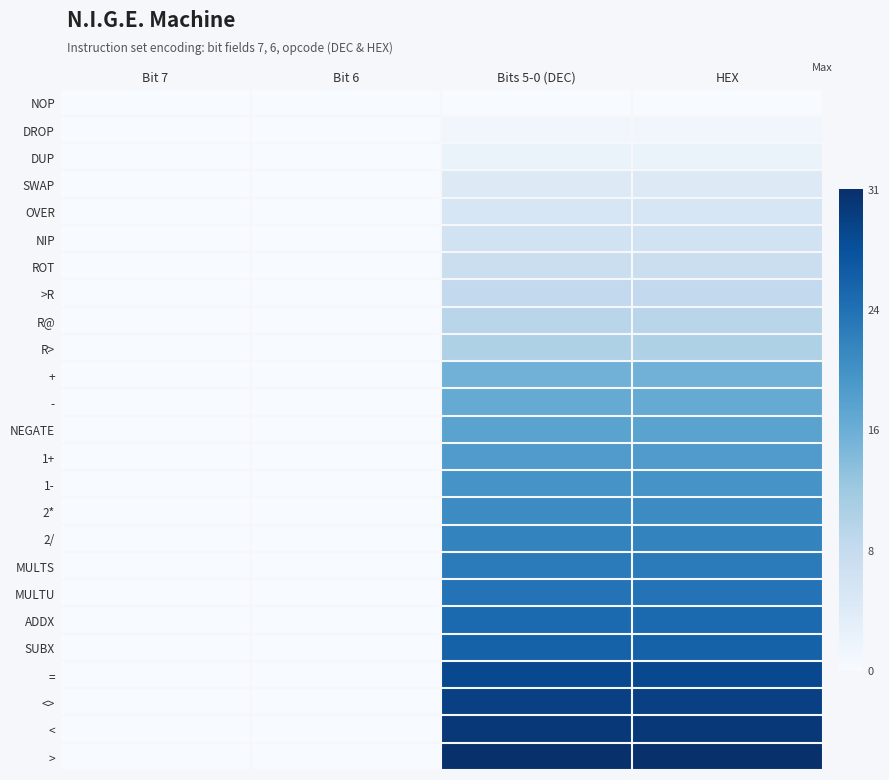

Which series has the largest total across all categories?

>